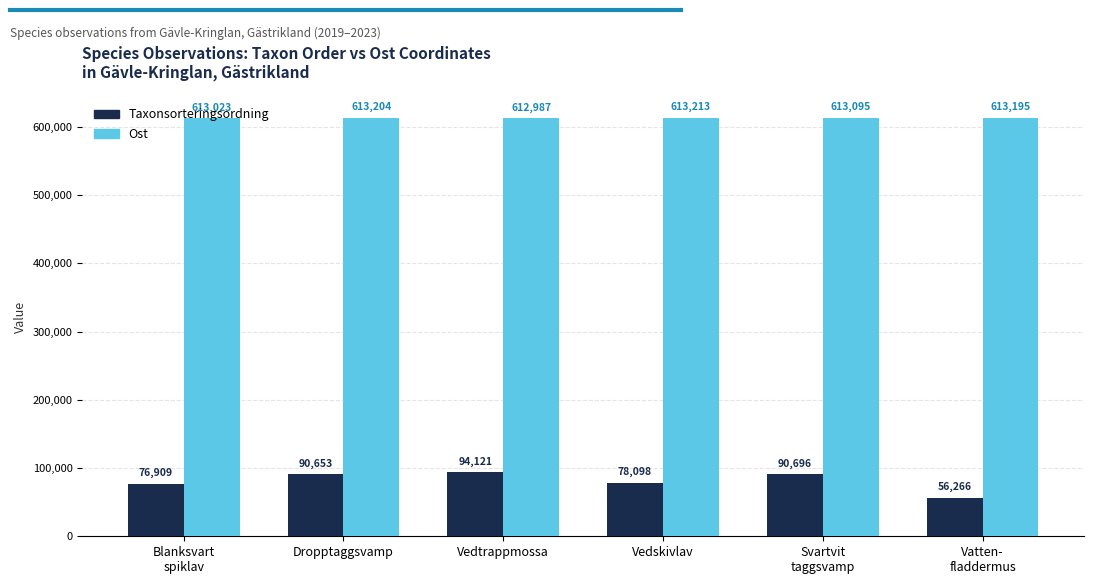

What is the greatest value displayed?

613213